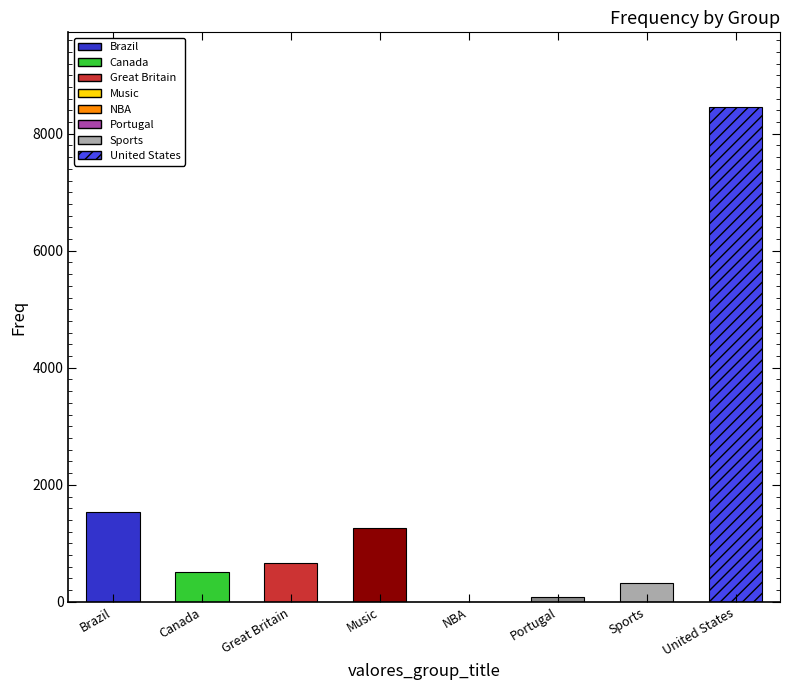

How many categories are shown in the chart?

8